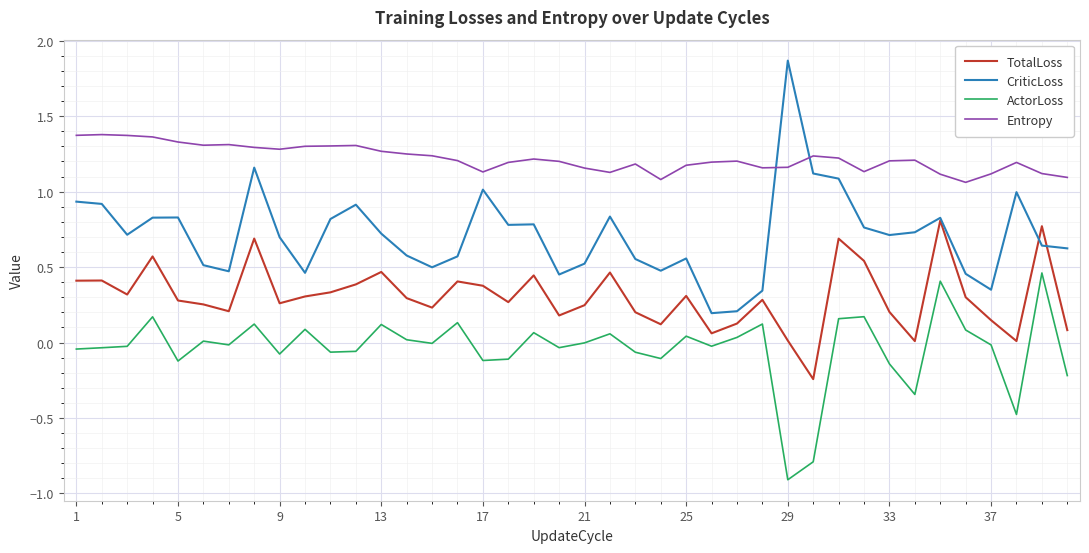

List the series in order of their overall mean, highest first.

Entropy, CriticLoss, TotalLoss, ActorLoss